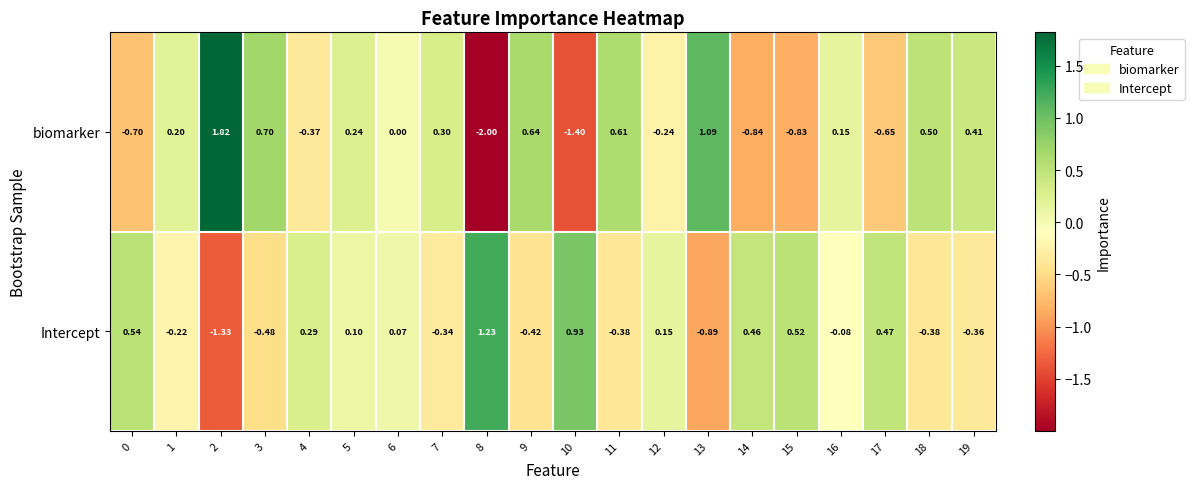

Which series has the widest spread of values?

biomarker